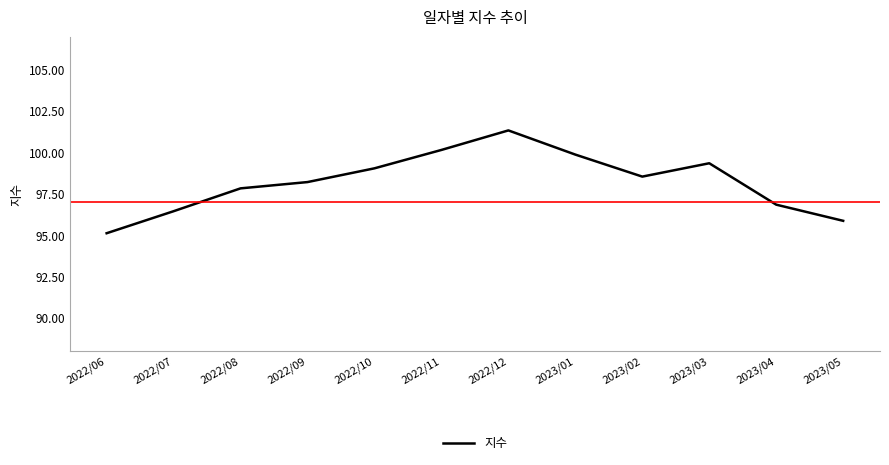

Is this an area chart (filled region under the line)?

No